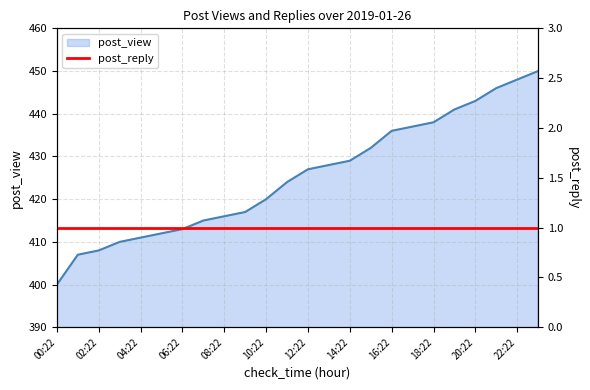

What position from the right is 11:22?

13